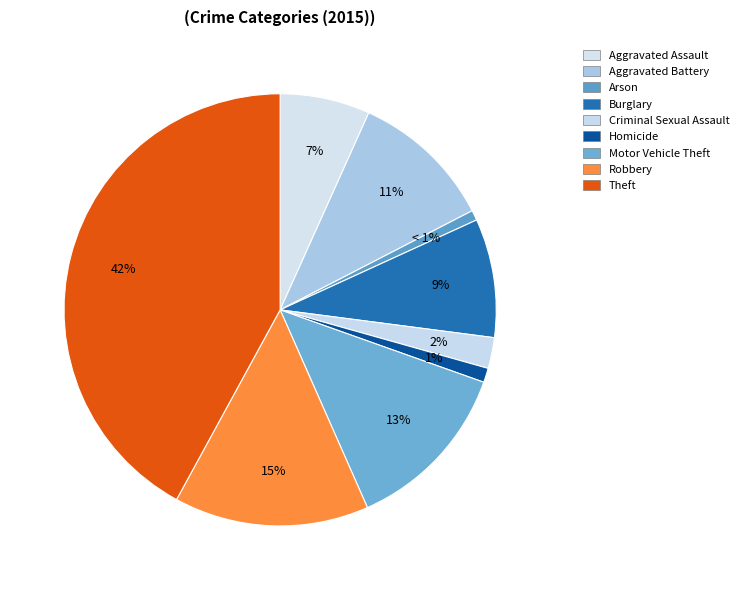

How many slices are in this pie chart?

9